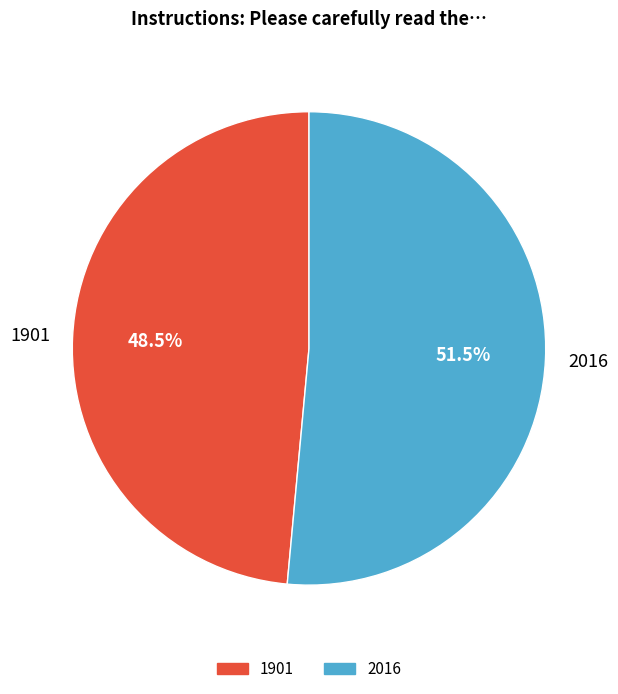

Is there any slice that represents more than half of the pie?

Yes